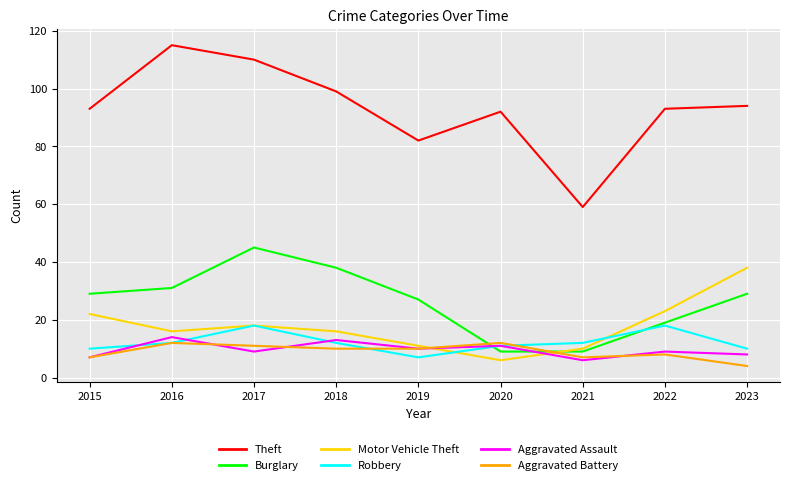

What is the difference between the highest and lowest values at 2020?

86